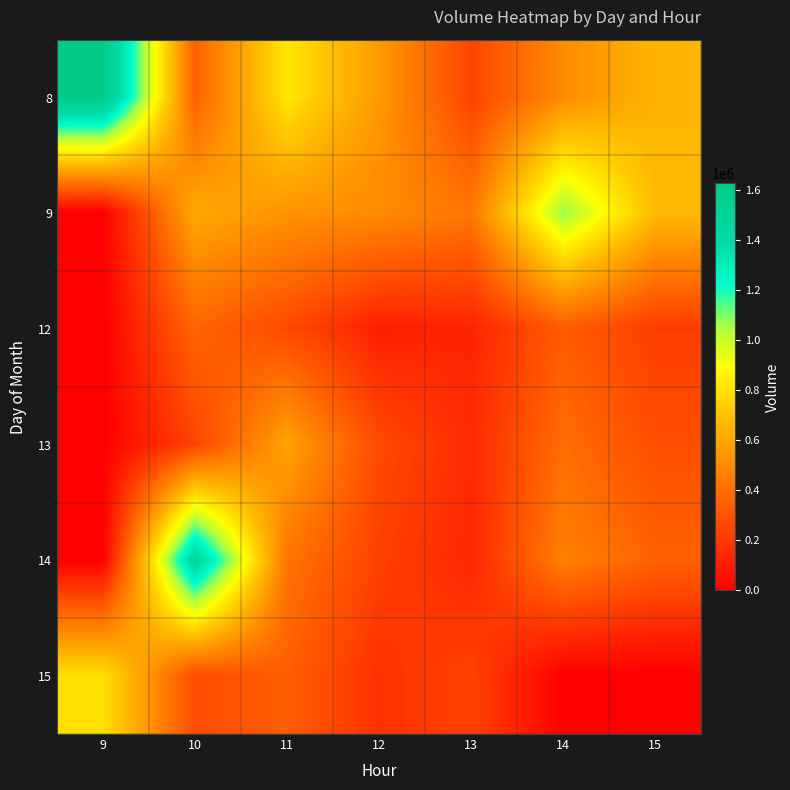

Rank the series at 11 from highest to lowest value.

8, 13, 9, 14, 15, 12